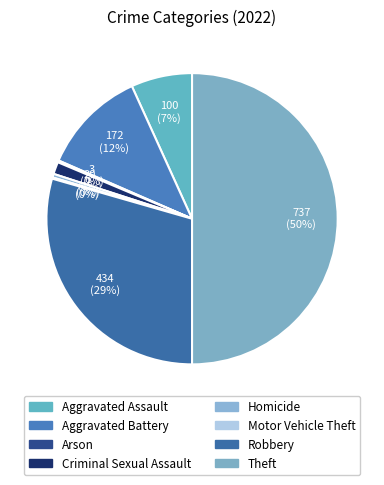

Which slice is the smallest?

Motor Vehicle Theft